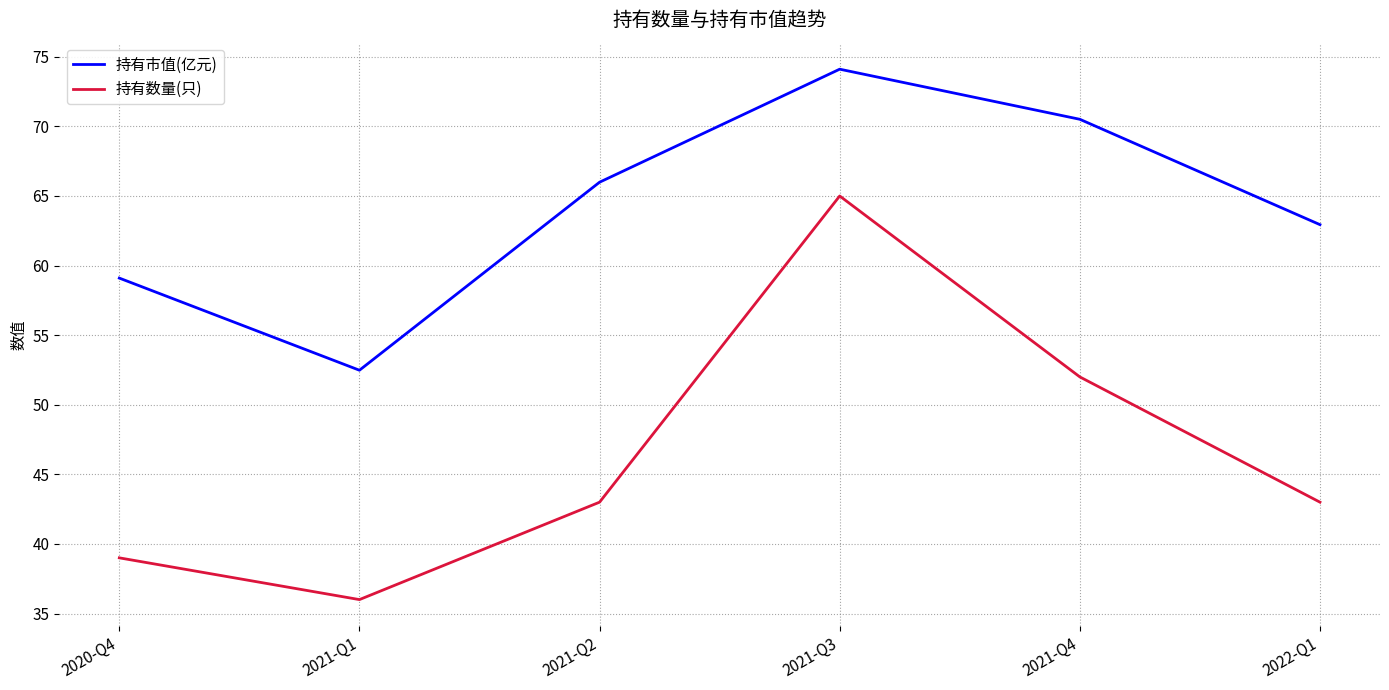

What is the difference between the second highest and second lowest values in the 持有市值(亿元) series?

11.4